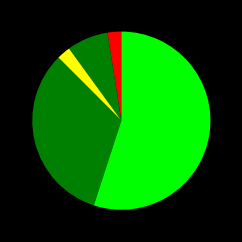

Which slice is the largest?

Theft